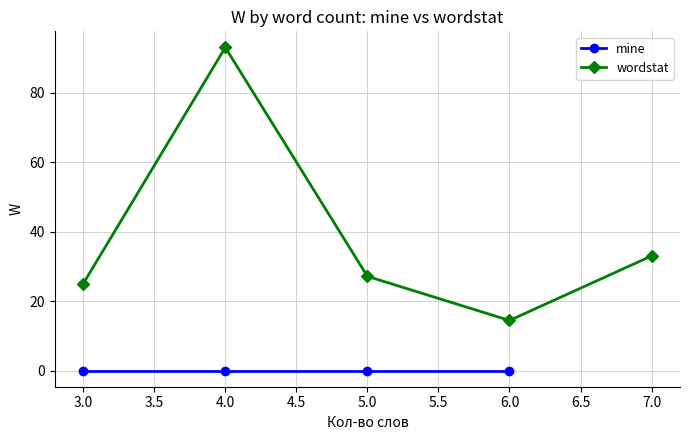

Does the chart display data point markers on the line(s)?

Yes